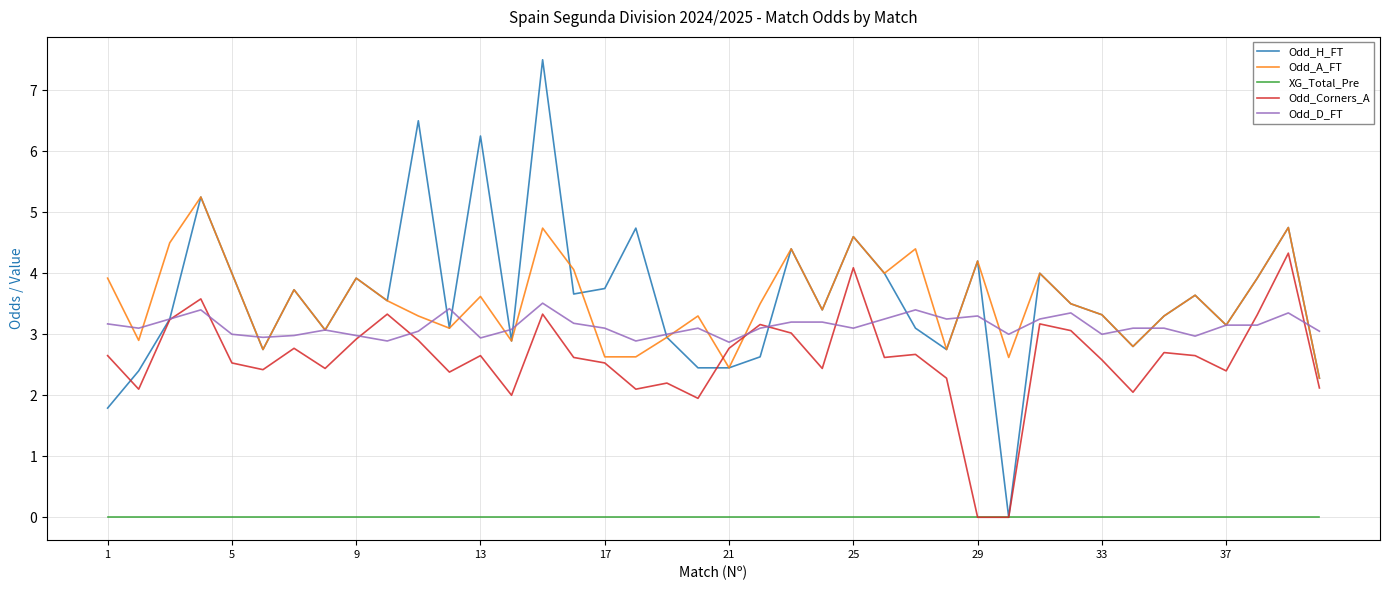

What are all the series names shown in the legend?

Odd_H_FT, Odd_A_FT, XG_Total_Pre, Odd_Corners_A, Odd_D_FT